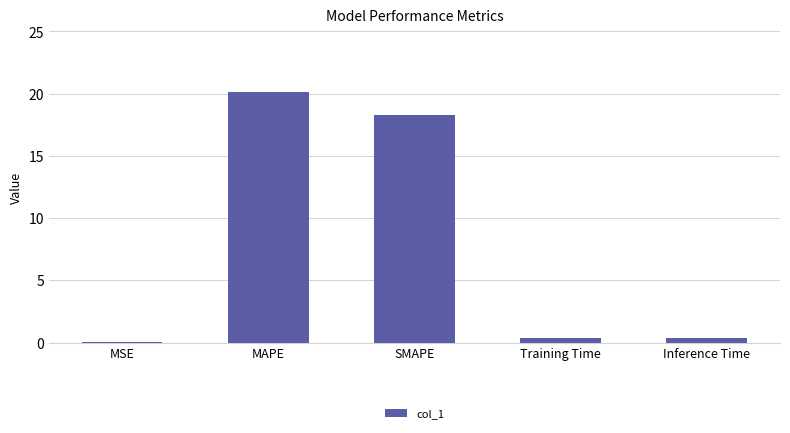

Are the bars horizontal?

No